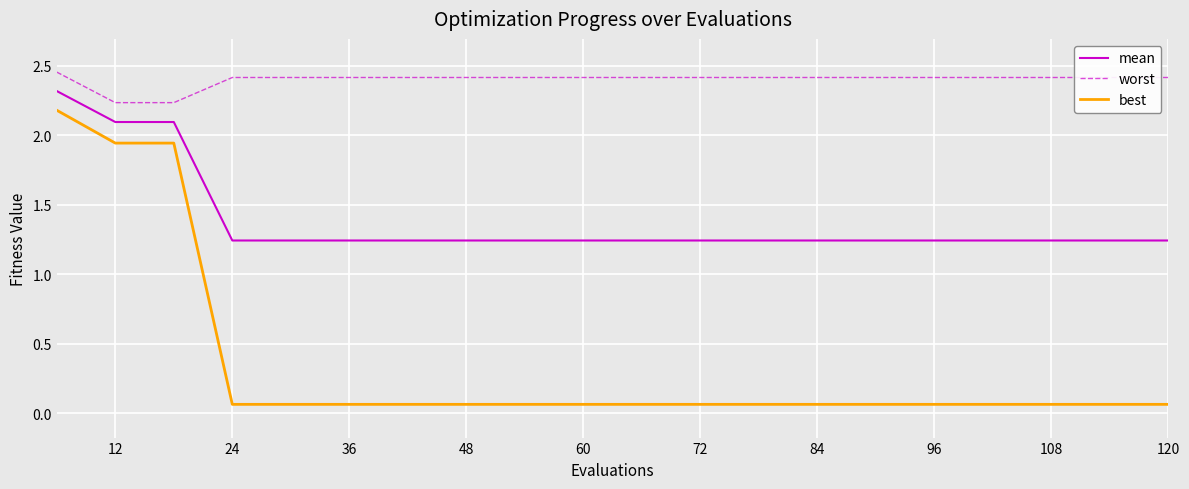

True or false: mean and worst intersect in this chart.

False